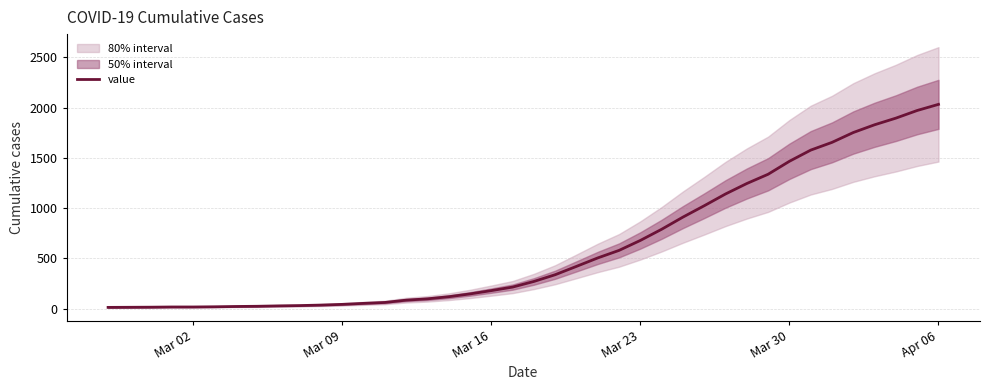

What is the average value?

616